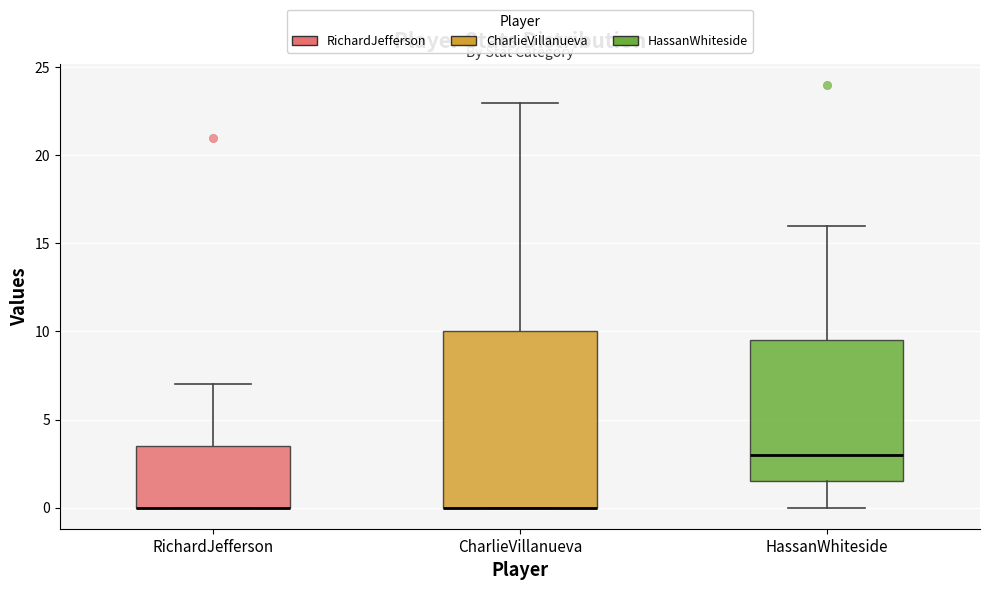

Comparing the boxes themselves (not the whiskers), which one is the tallest?

CharlieVillanueva